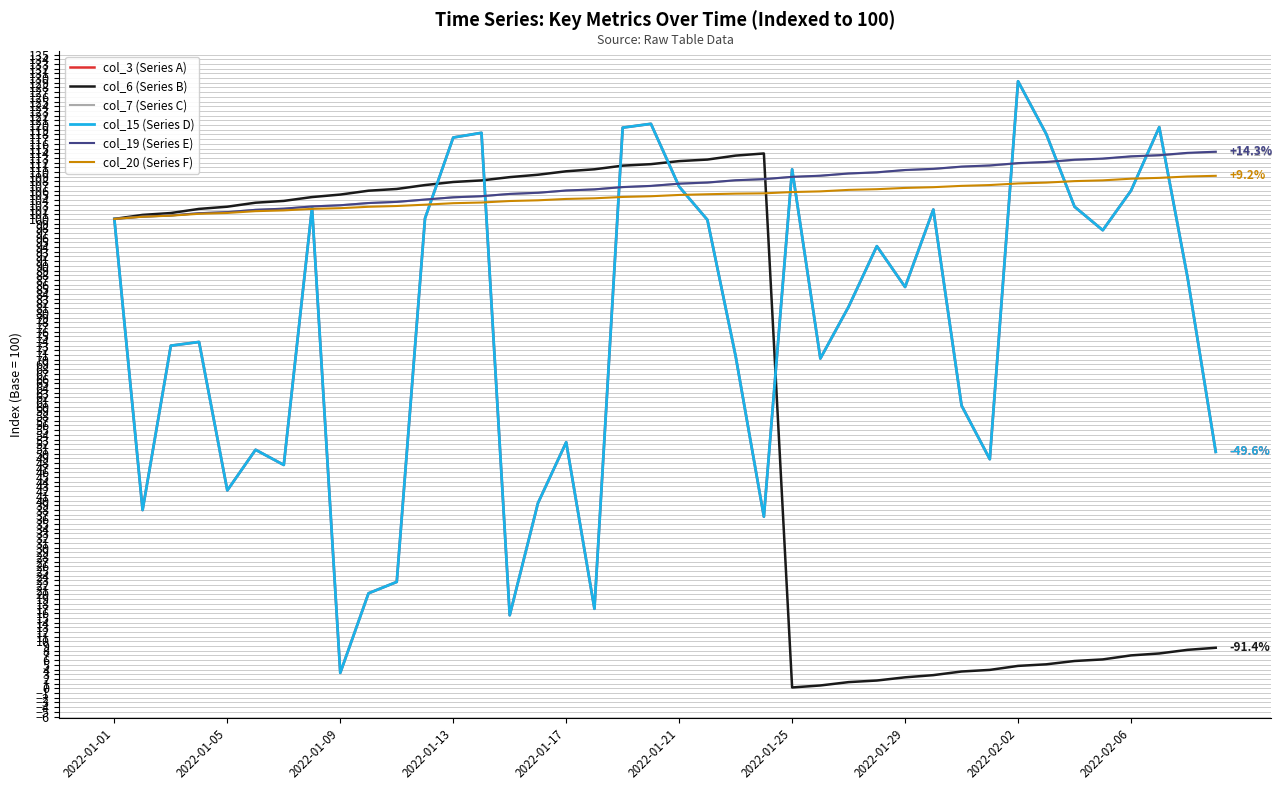

Does the chart have visible grid lines?

Yes